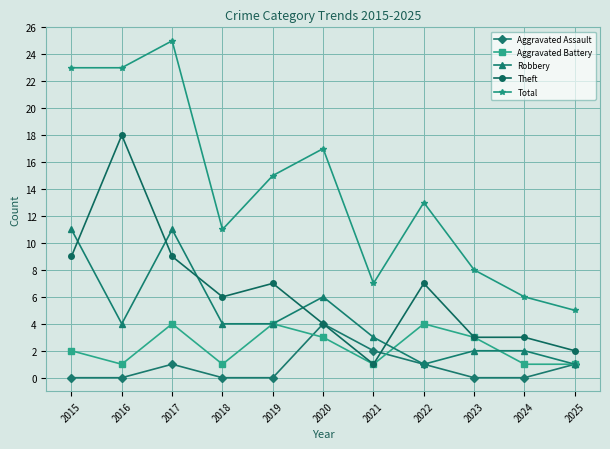

Does the chart display data point markers on the line(s)?

Yes